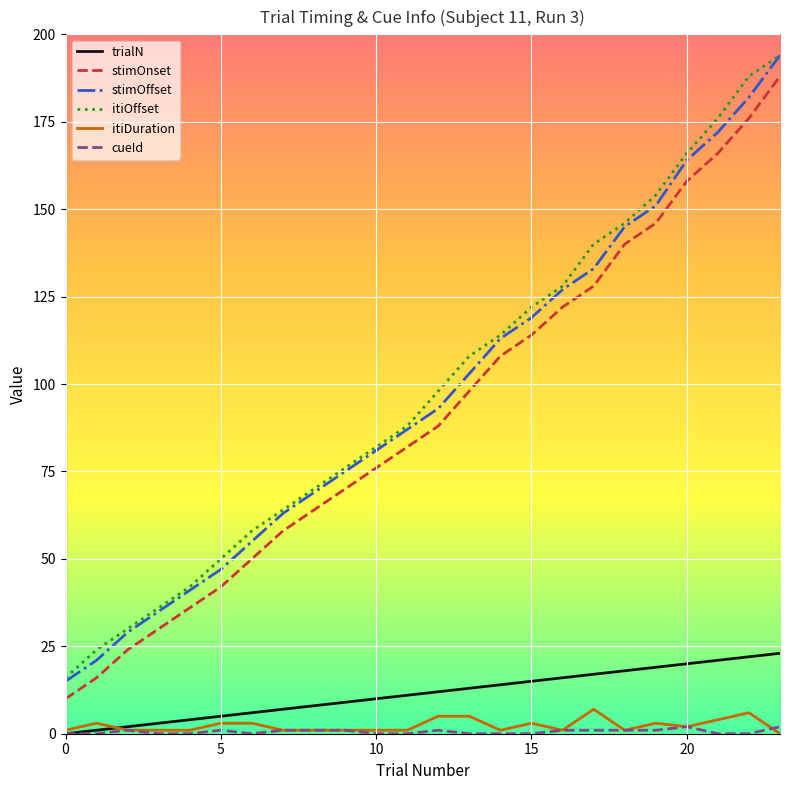

What is the maximum value shown in the chart?

194